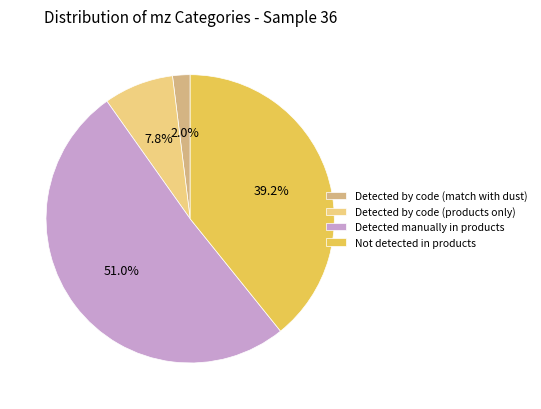

To the nearest percent, what is the difference between the Not detected in products and Detected by code (products only) slice percentages?

31%